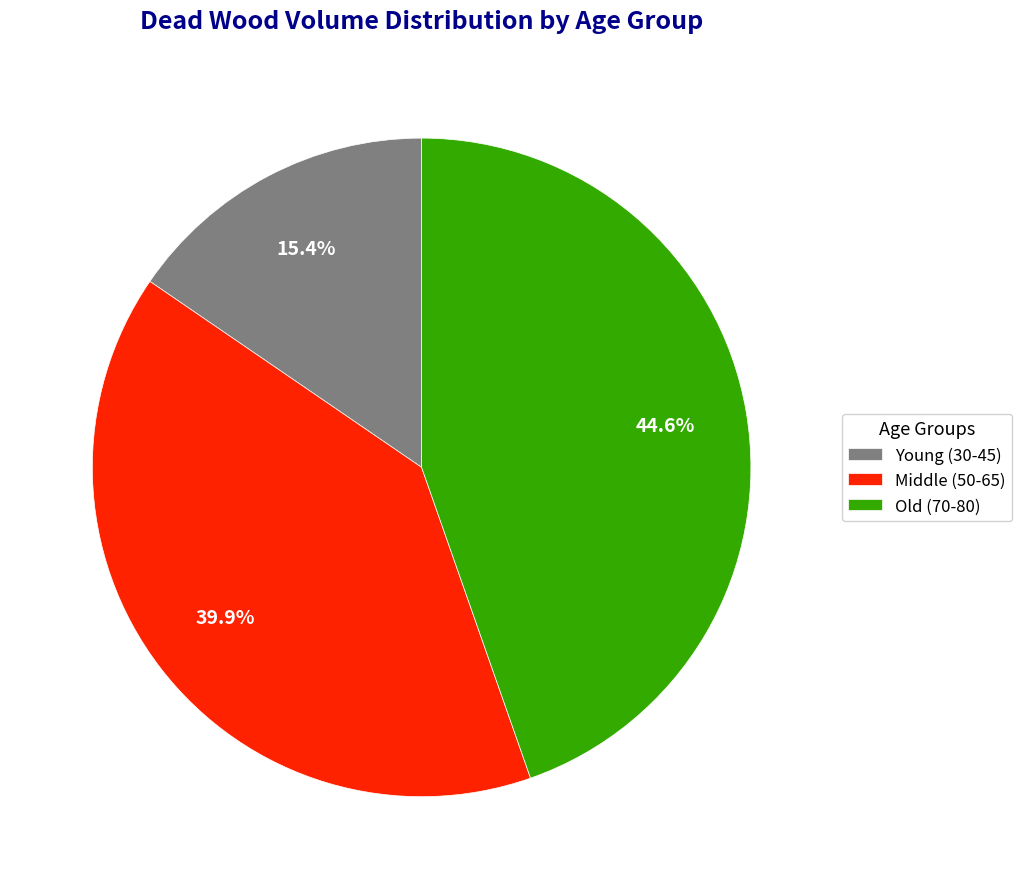

Which slice is the smallest?

Young (30-45)